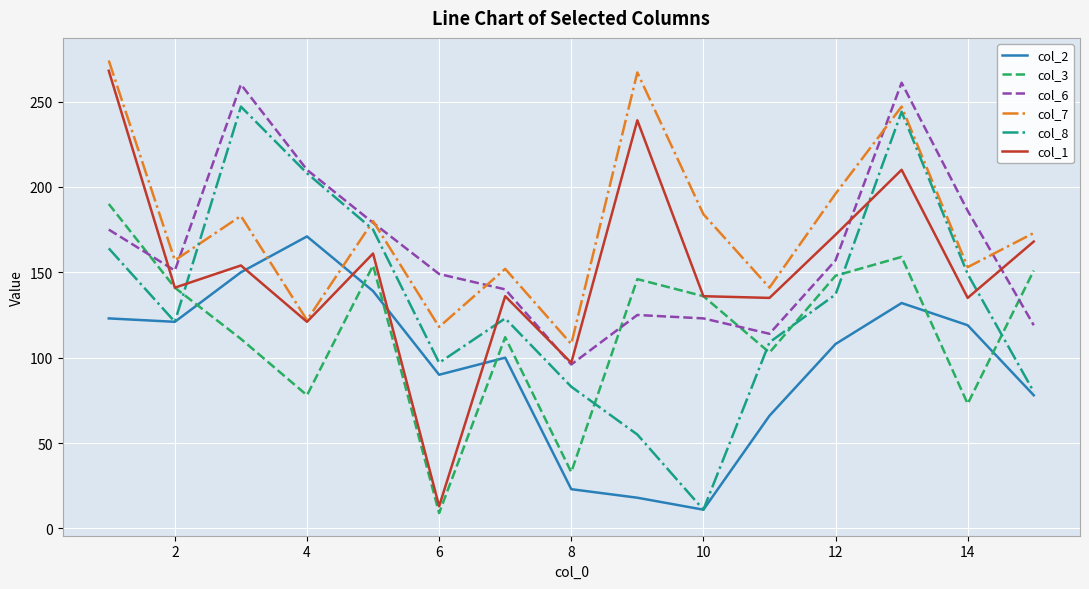

What is the average value of the col_6 series?

163